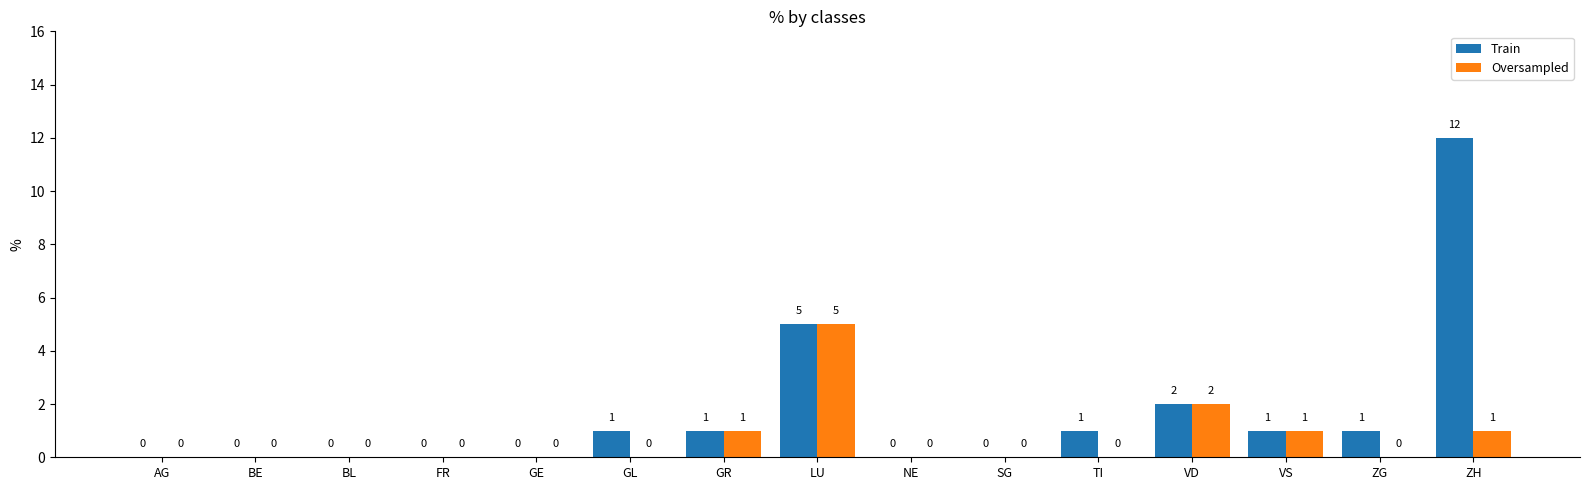

The value of Oversampled at BE is -3. True or false?

False